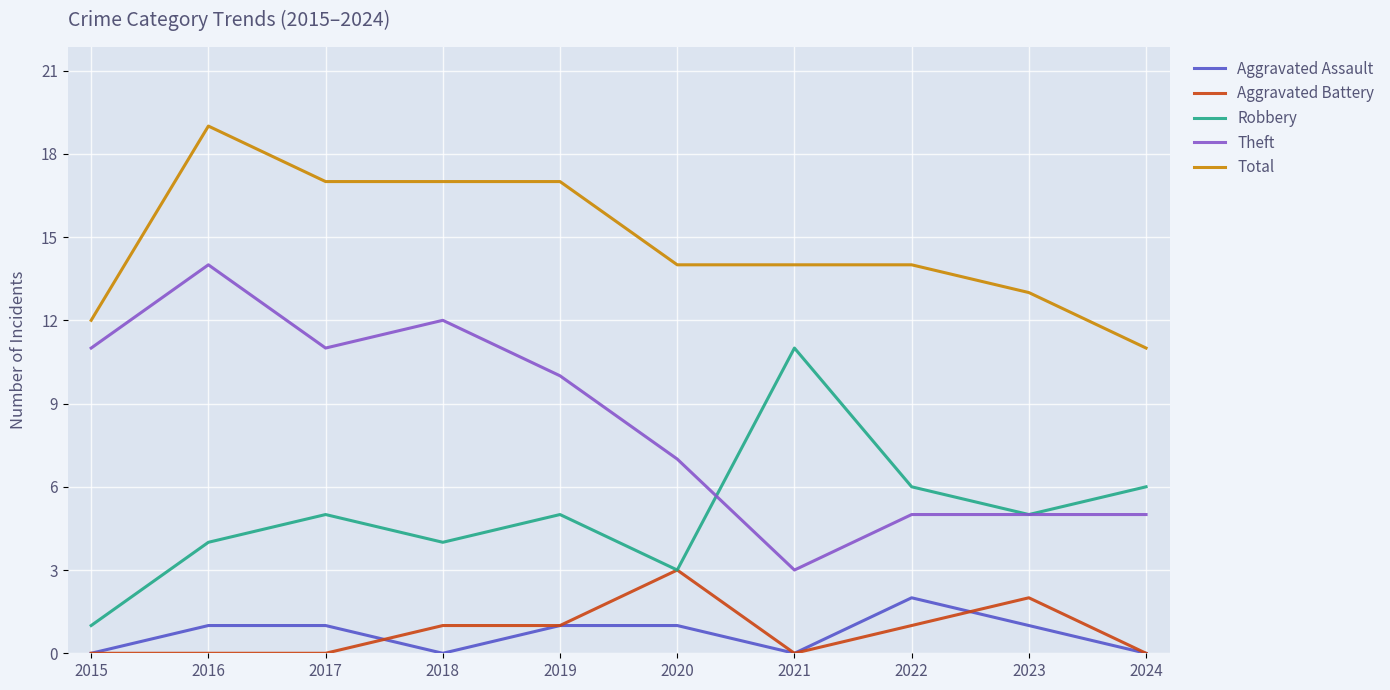

How many lines are shown in the chart?

5